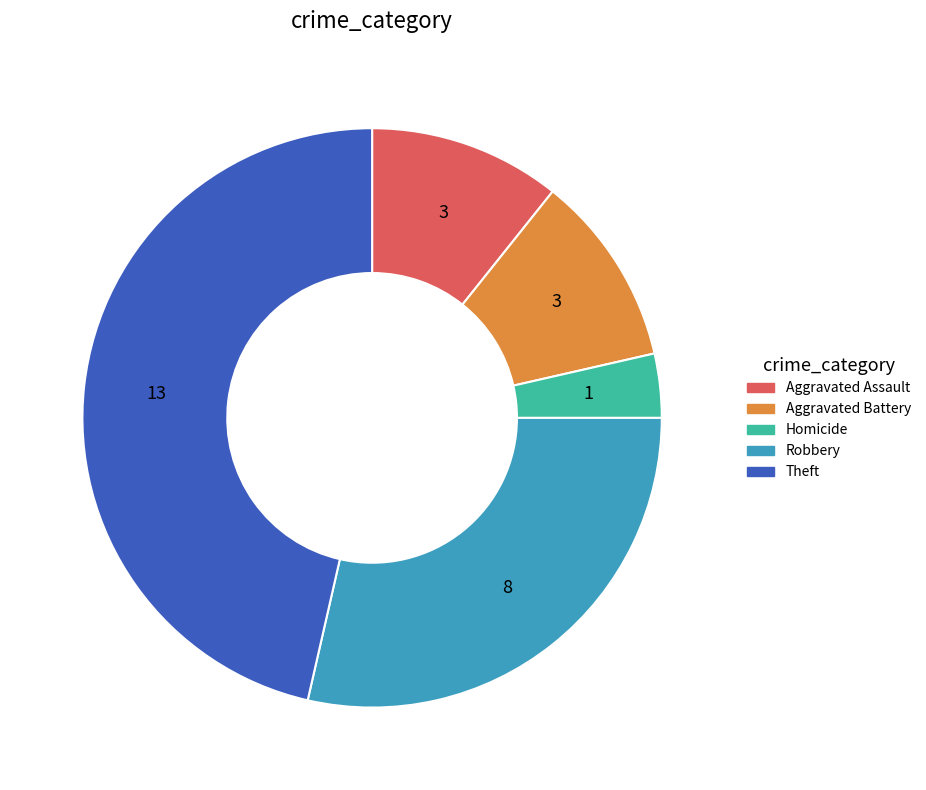

How many slices are in this pie chart?

5